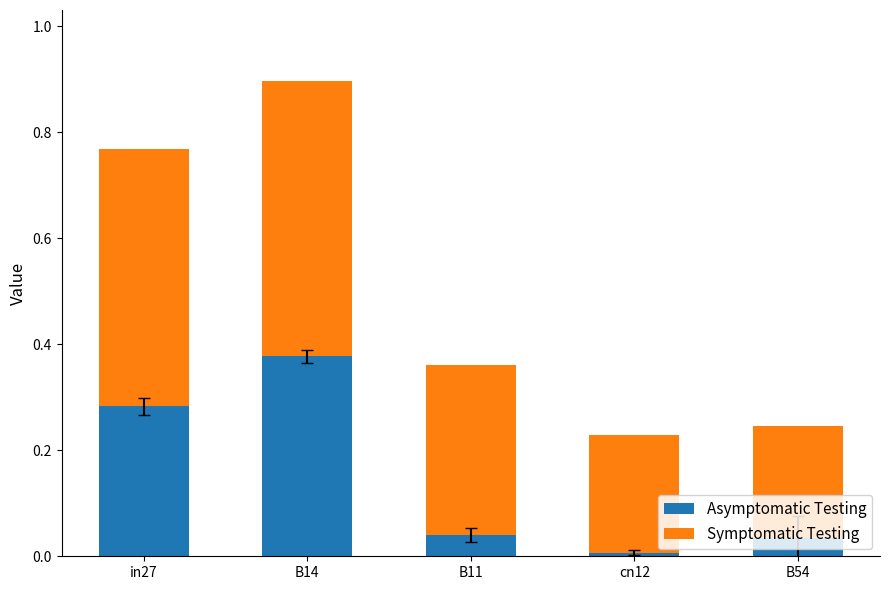

Are the bars grouped side by side (vs. stacked)?

No